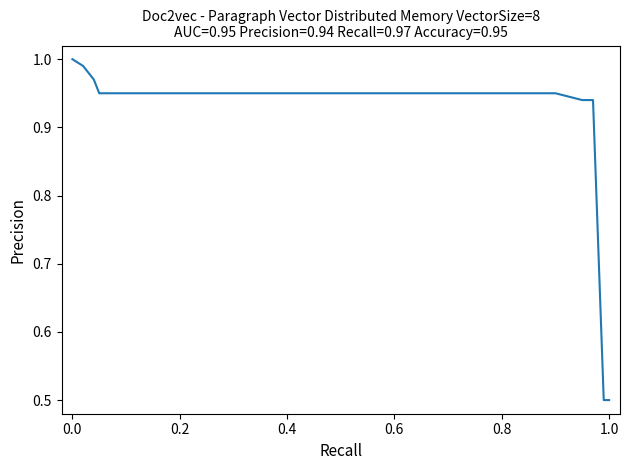

What is the difference between the maximum and minimum values?

0.5